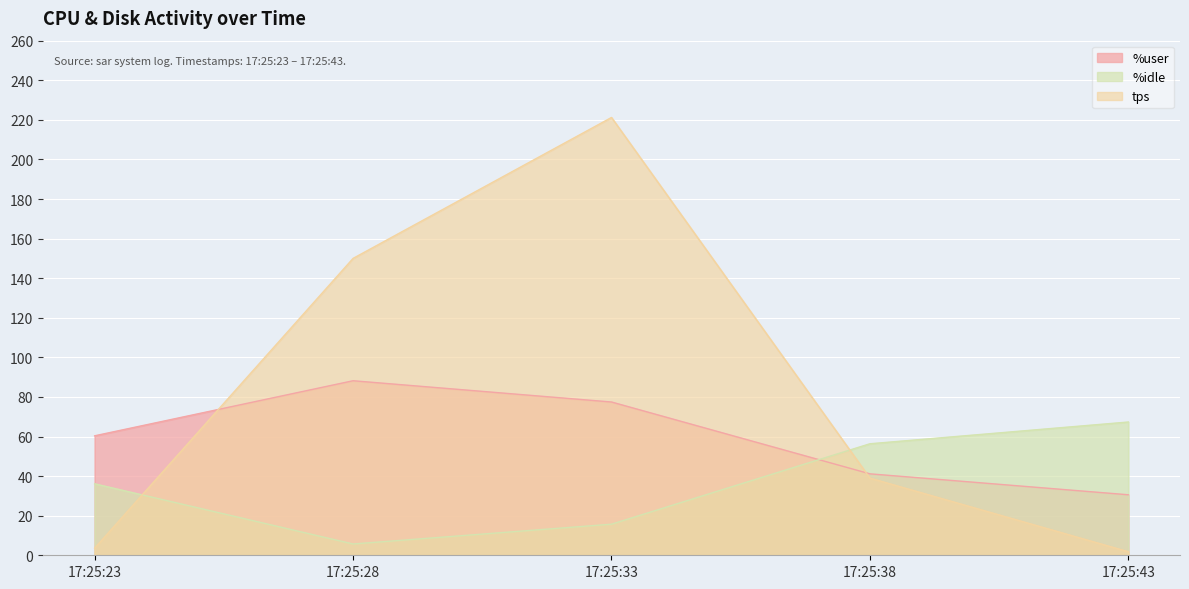

What is the difference between the %idle values at 17:25:43 and 17:25:28?

61.6